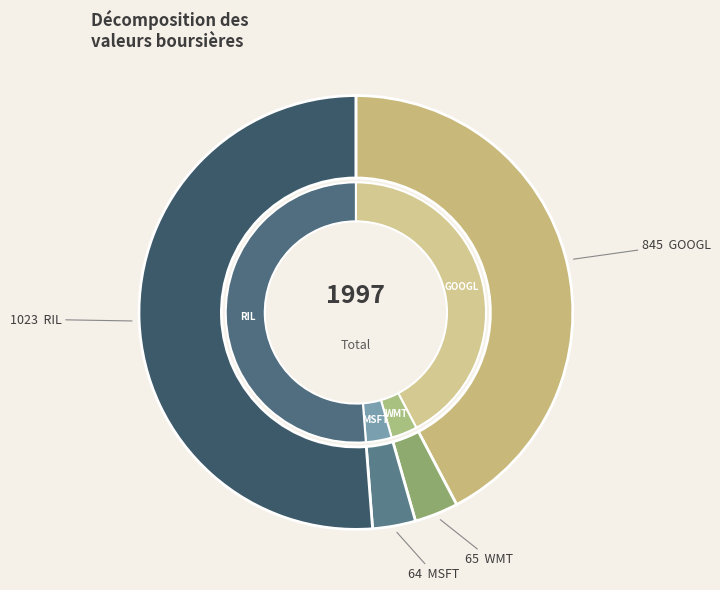

Which category has the smallest portion of the pie?

MSFT